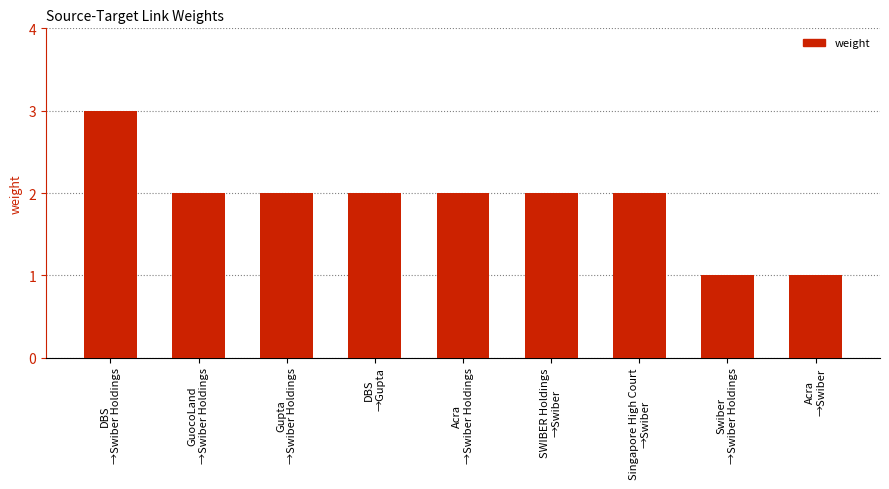

What is the value of the 6th bar from the left?

2